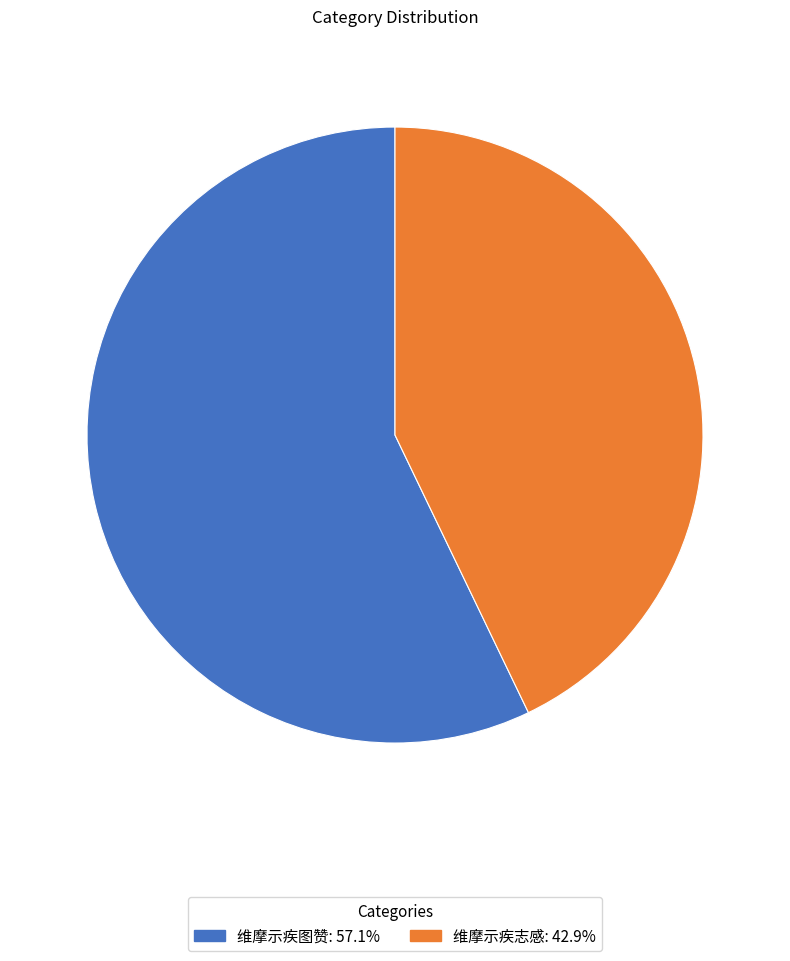

Is it true that 维摩示疾图赞 is 57% of the pie?

True